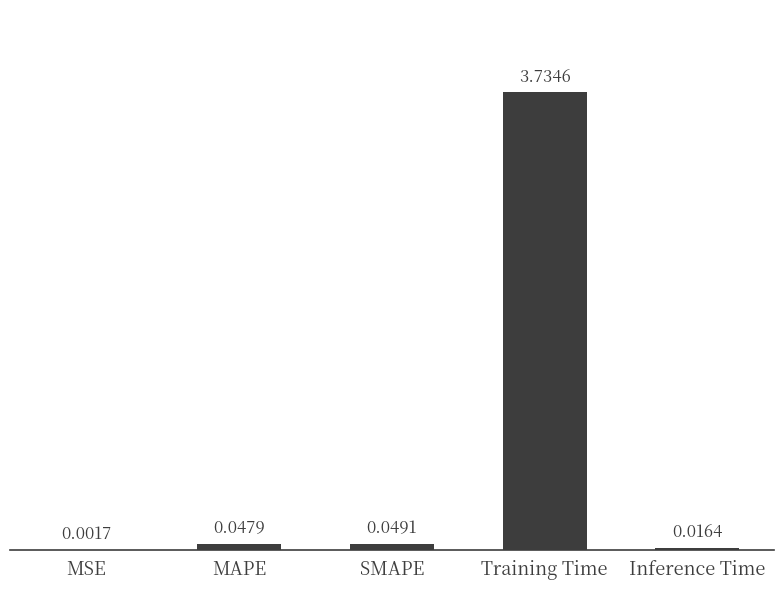

Where is the data nearest to the value 1?

SMAPE